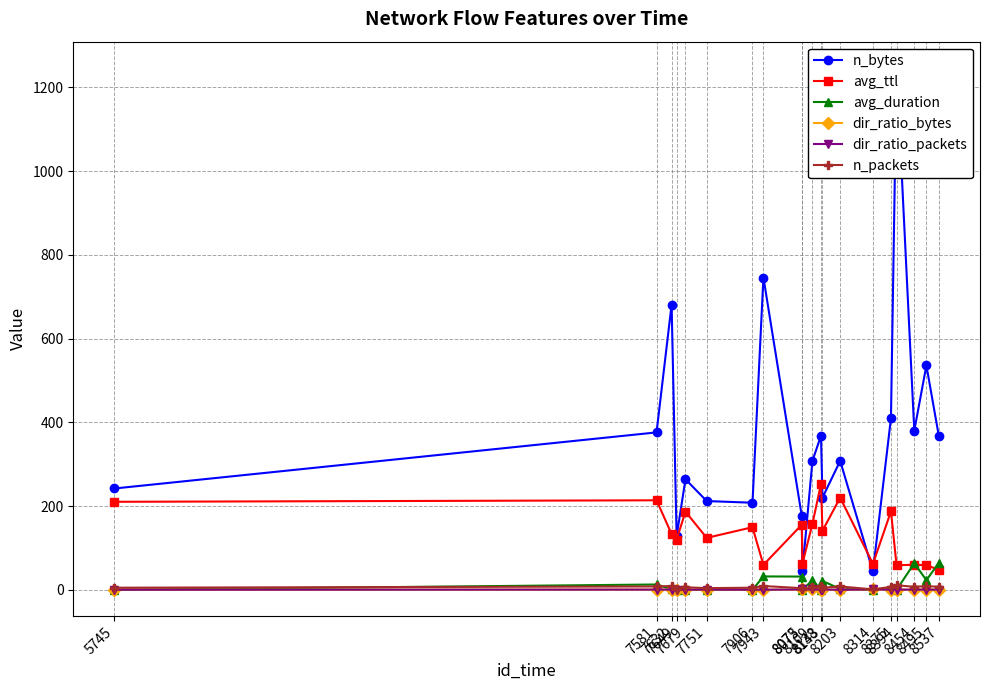

The value of n_packets at 8203 is 8.0. True or false?

True